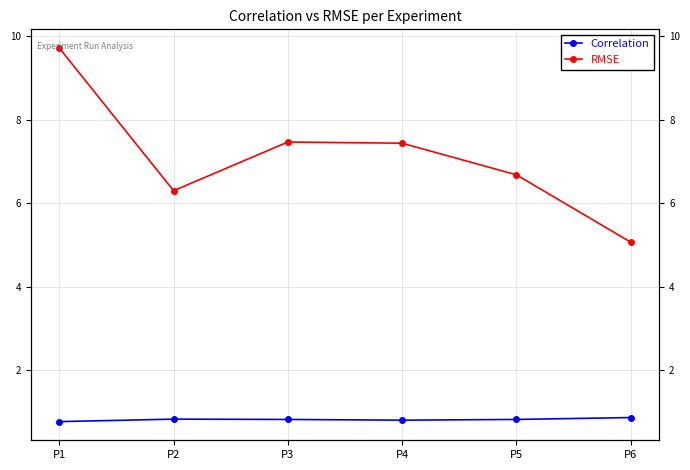

Which has a higher value, P4 or P1?

P4